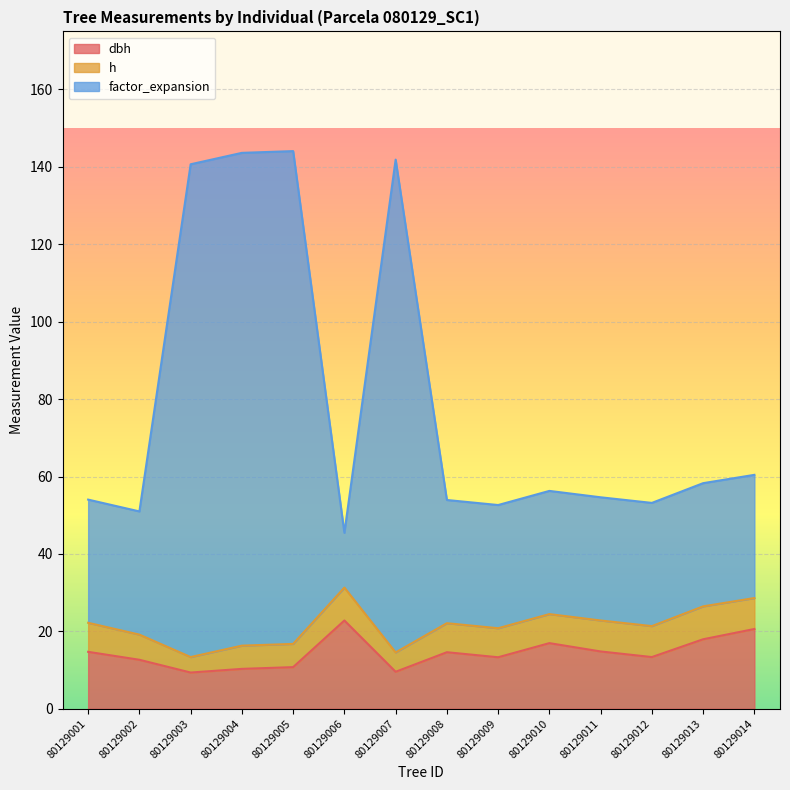

Which series has the largest range (max minus min)?

factor_expansion